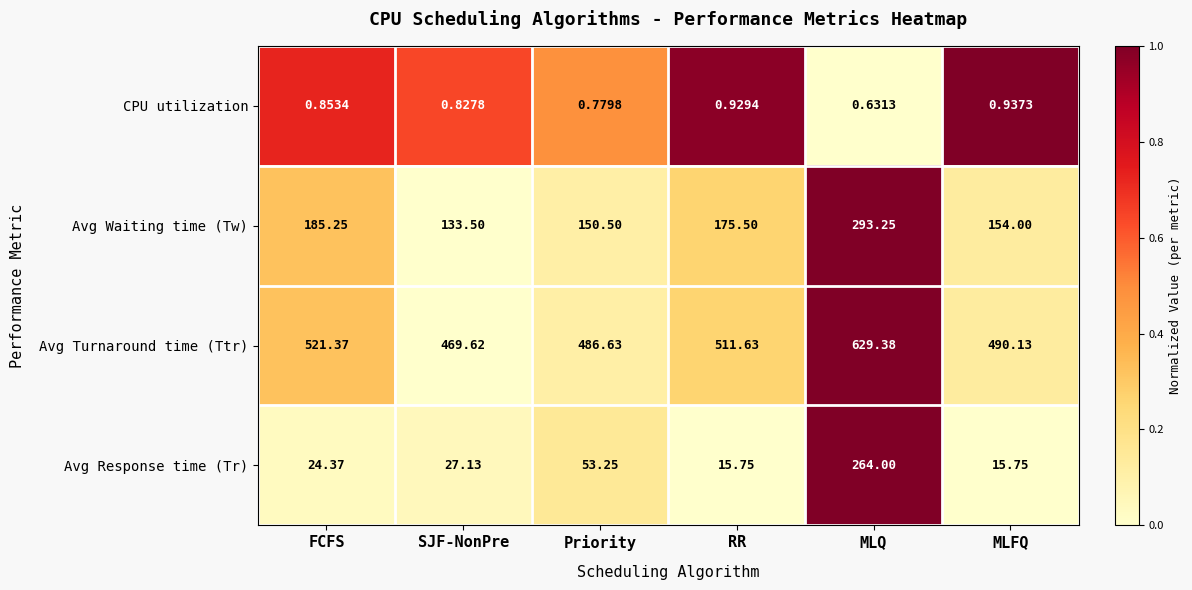

What is the spread (max minus min) of values at MLQ?

628.7